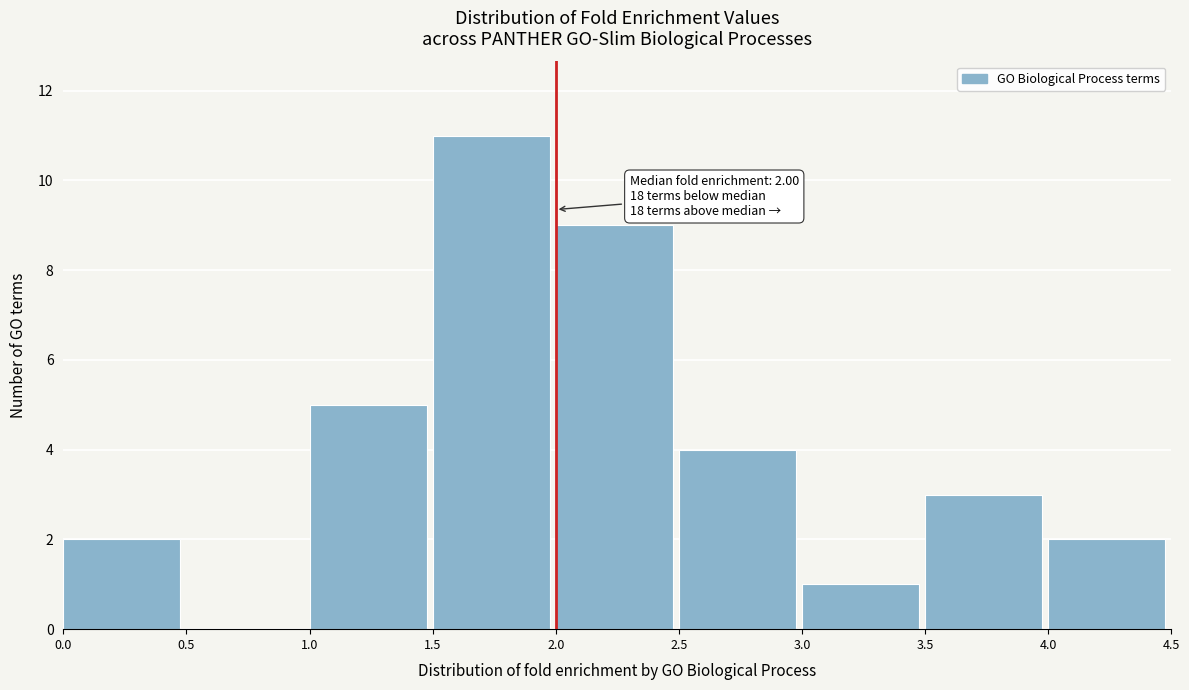

Which range on the x-axis has the tallest bar?

1.5 to 2.0